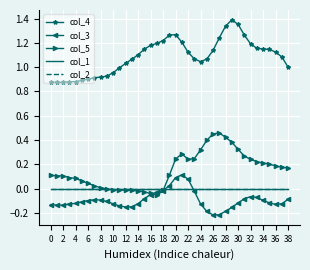

True or false: col_5 and col_4 cross at least once.

False